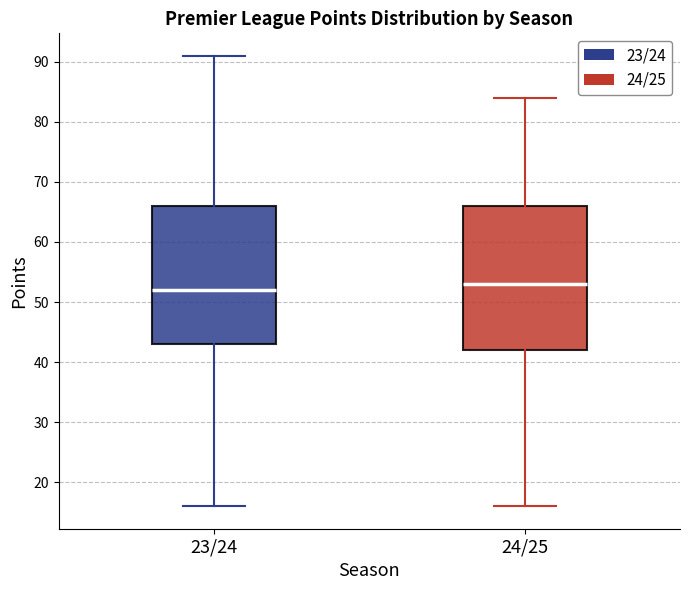

Comparing the boxes themselves (not the whiskers), which one is the tallest?

24/25